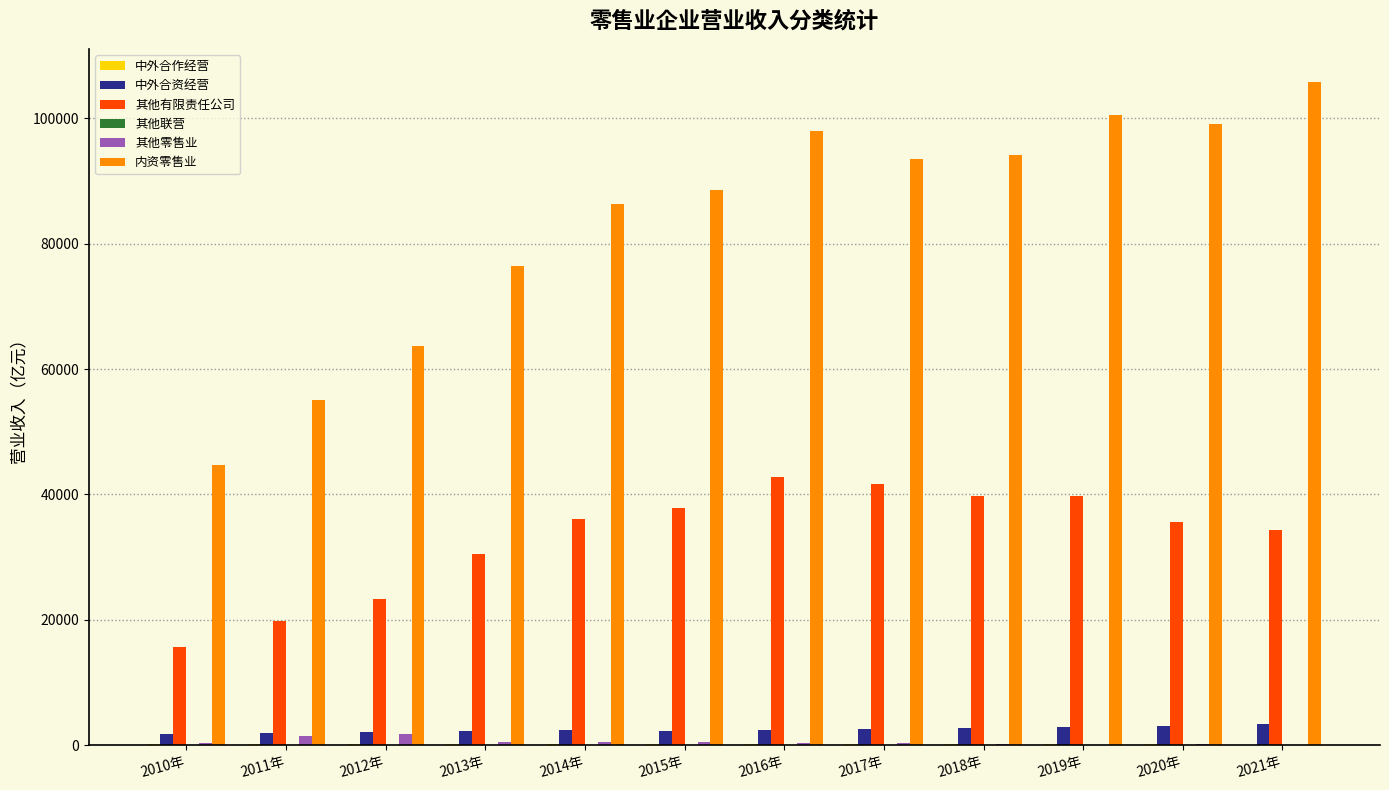

Which category has the highest value in the 内资零售业 series?

2021年